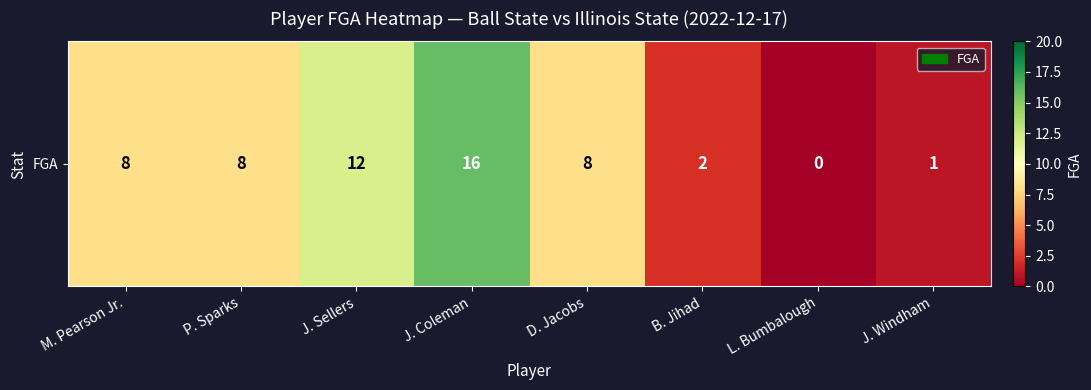

What is the sum of the values at L. Bumbalough and B. Jihad?

2